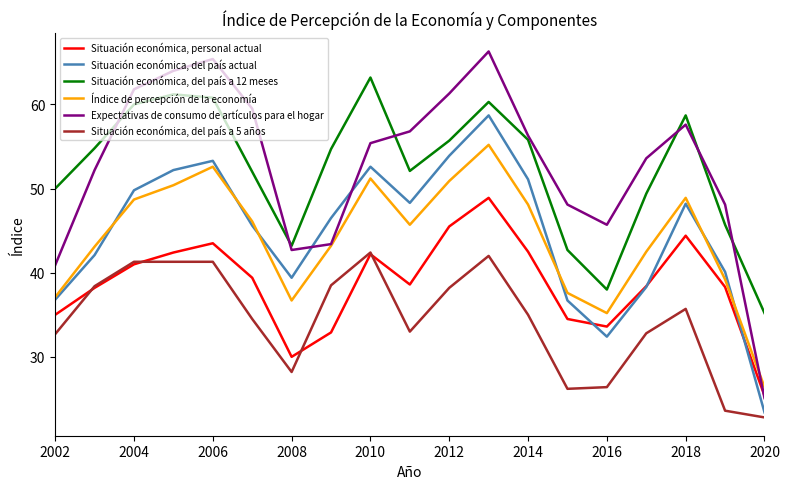

After their last crossing, which series has the higher values: Situación económica, personal actual or Expectativas de consumo de artículos para el hogar?

Situación económica, personal actual